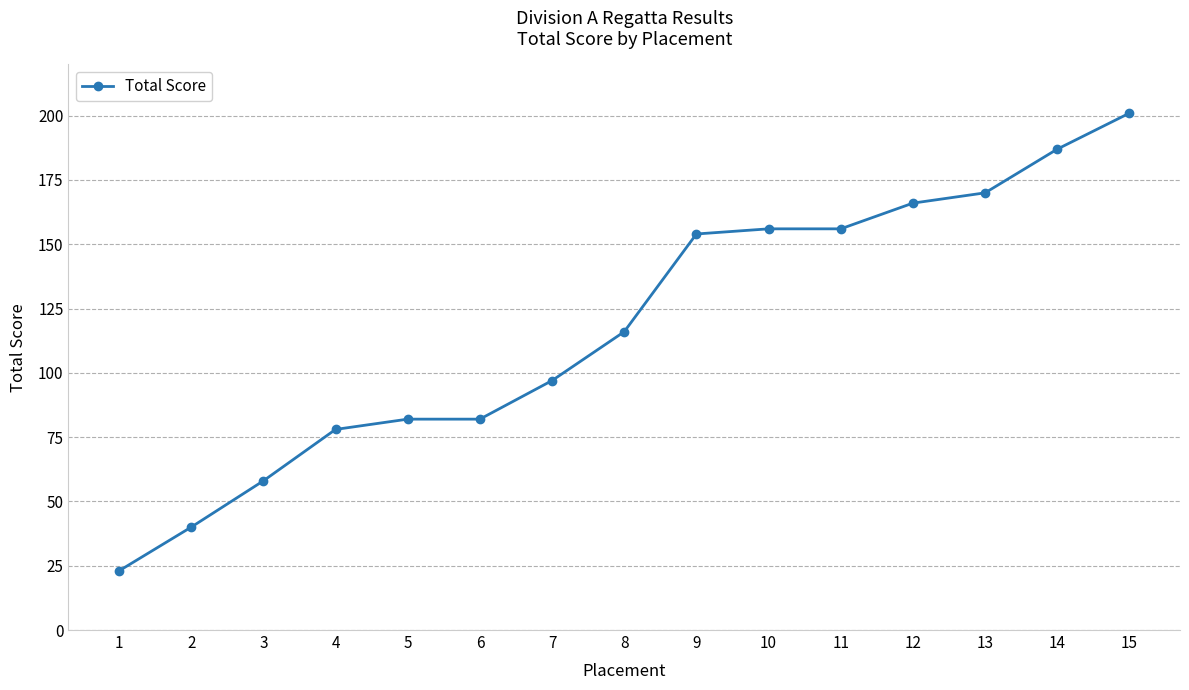

True or false: the data shows 57 at 12.

False